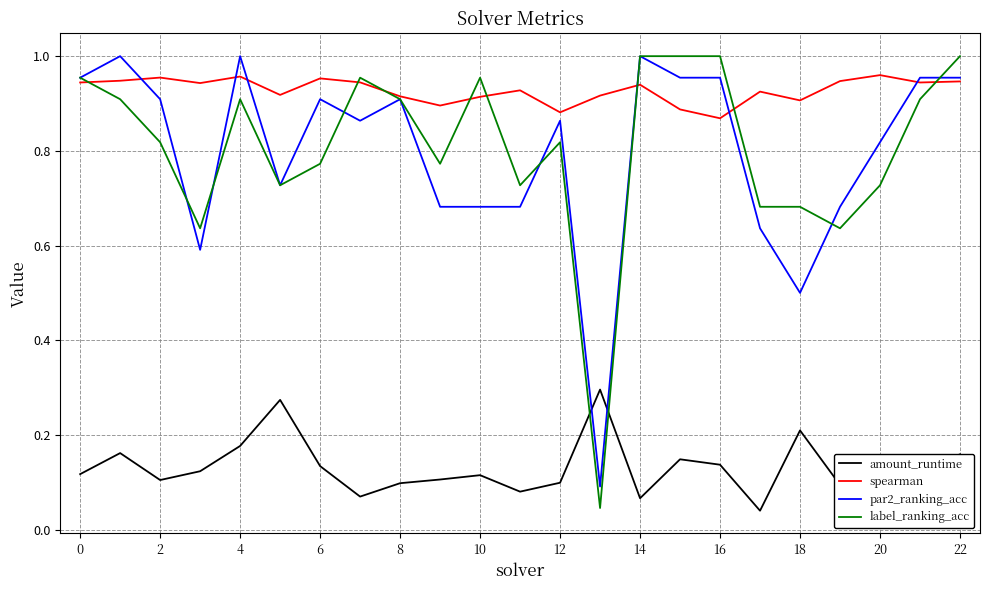

True or false: par2_ranking_acc and amount_runtime intersect in this chart.

True